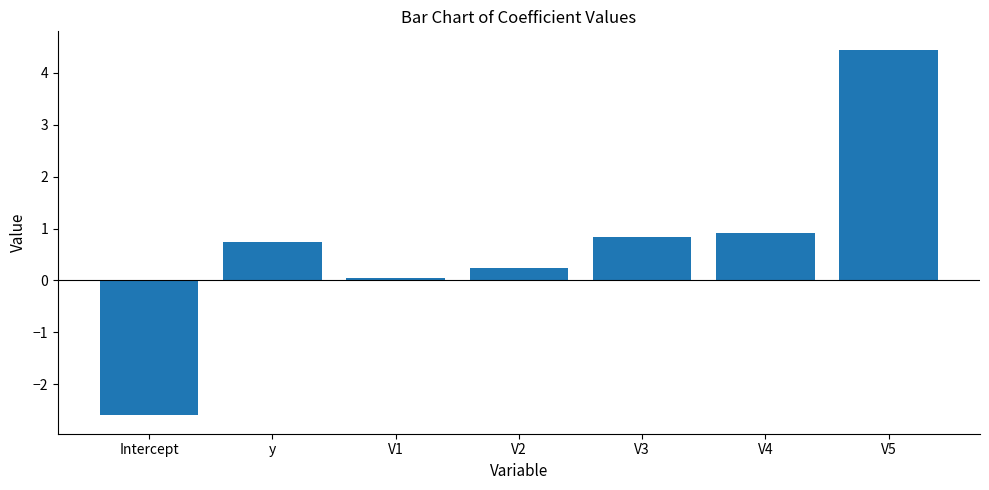

How many negative values are there?

1